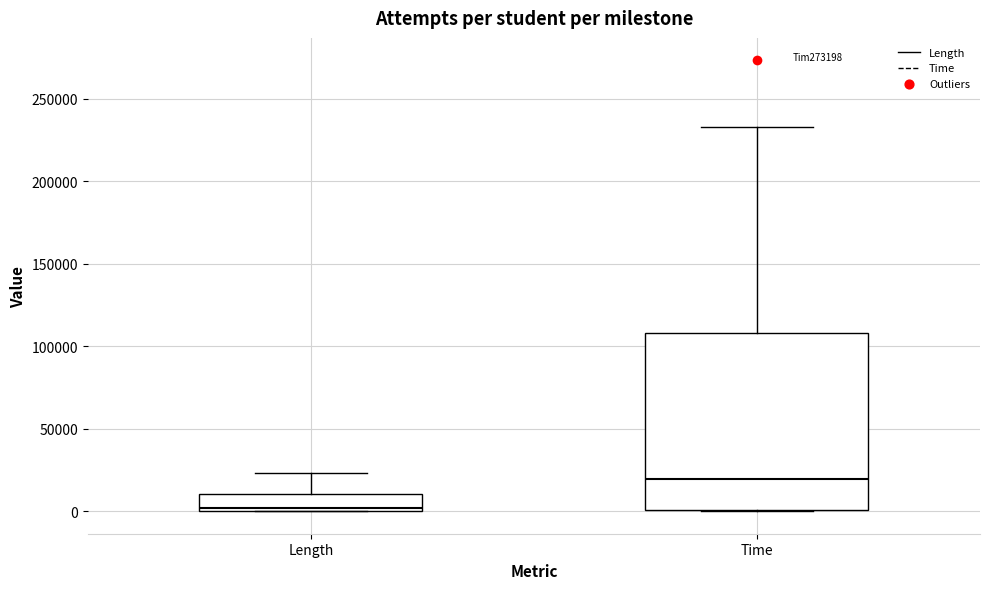

Where is the upper edge of the box for Time on the y-axis? The values are not printed on the chart, so give them approximately, as read against the axis.

110000